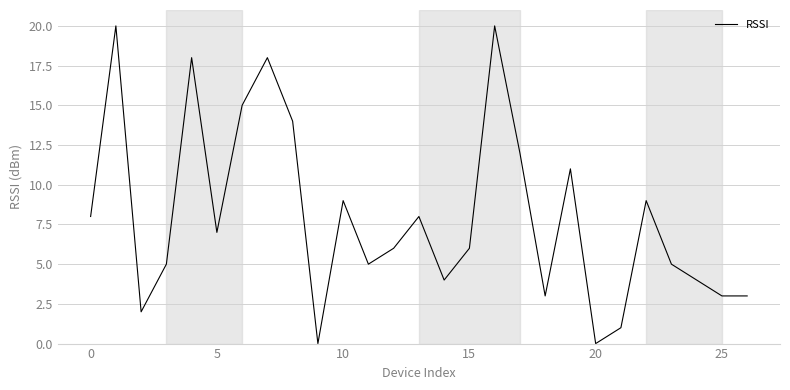

What is the maximum value shown in the chart?

20